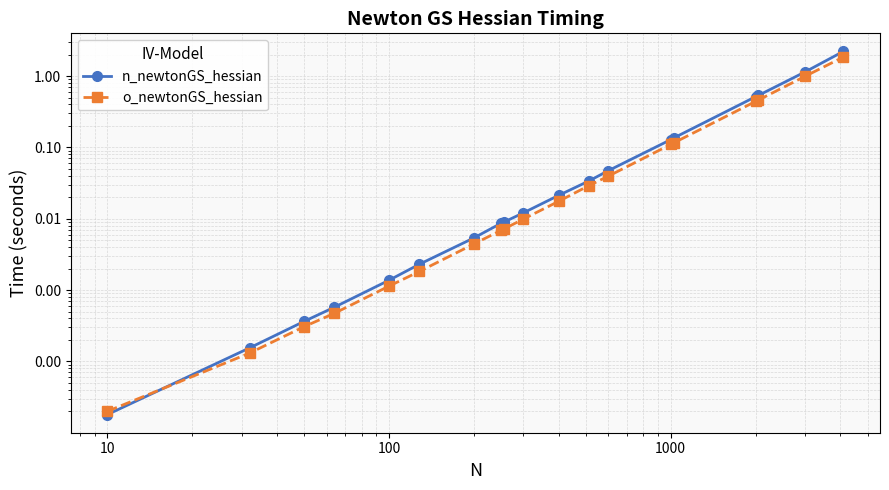

Rank the series by their maximum value, from lowest to highest.

o_newtonGS_hessian, n_newtonGS_hessian